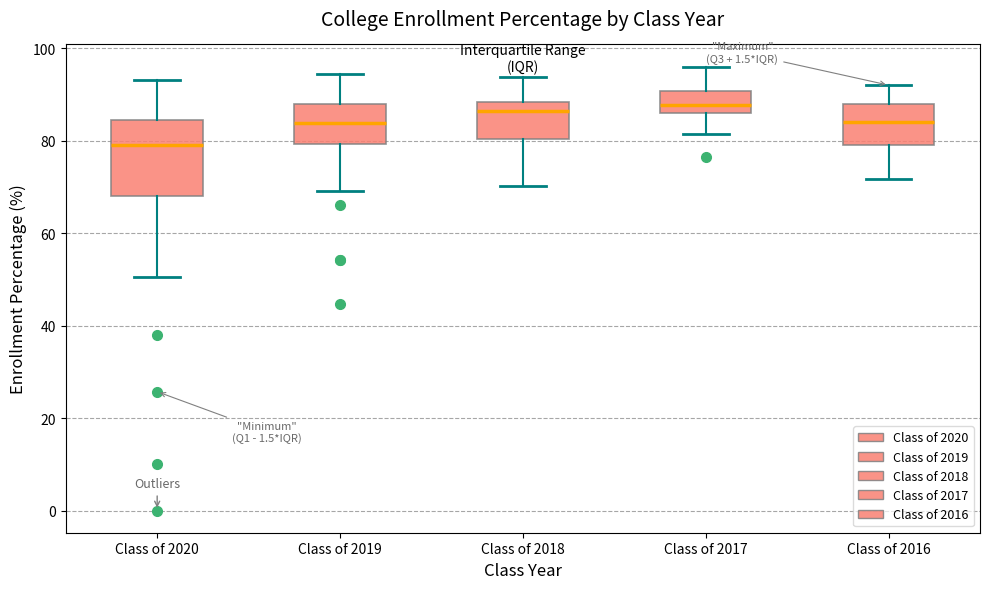

Reading left to right, read every box against the y-axis: the position of its median line, the range the box covers, and the ends of its whiskers. The values are not printed on the chart, so give them approximately, as read against the axis.

Class of 2020: median 80, box 68 to 84, whiskers 50 to 94
Class of 2019: median 84, box 80 to 88, whiskers 70 to 94
Class of 2018: median 86, box 80 to 88, whiskers 70 to 94
Class of 2017: median 88, box 86 to 90, whiskers 82 to 96
Class of 2016: median 84, box 78 to 88, whiskers 72 to 92